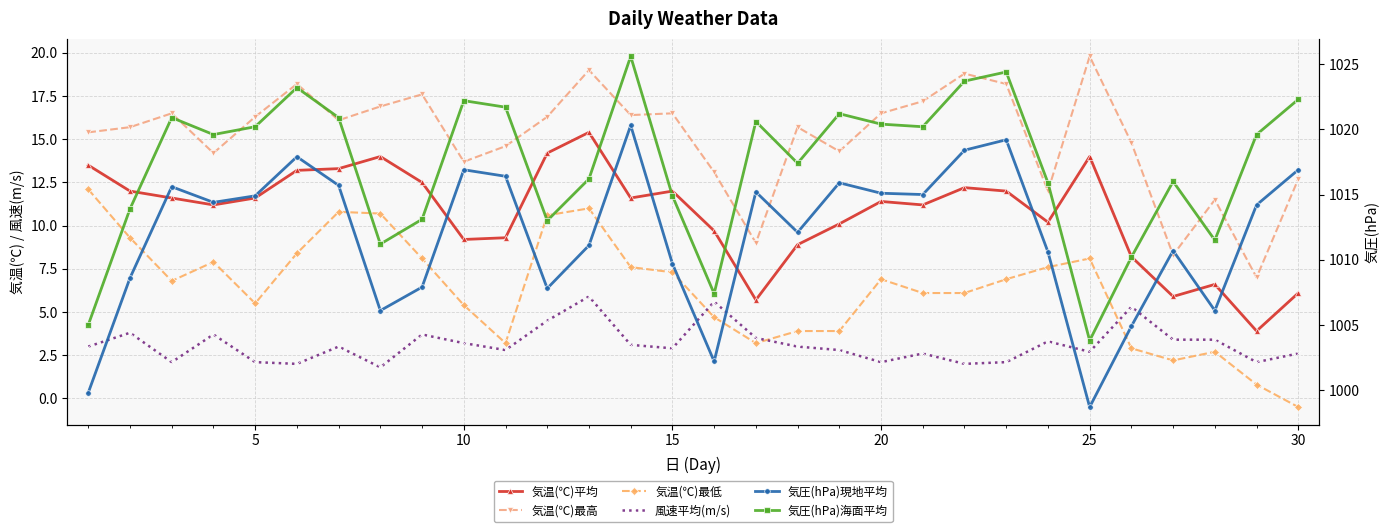

What is the minimum value shown in the chart?

-0.5